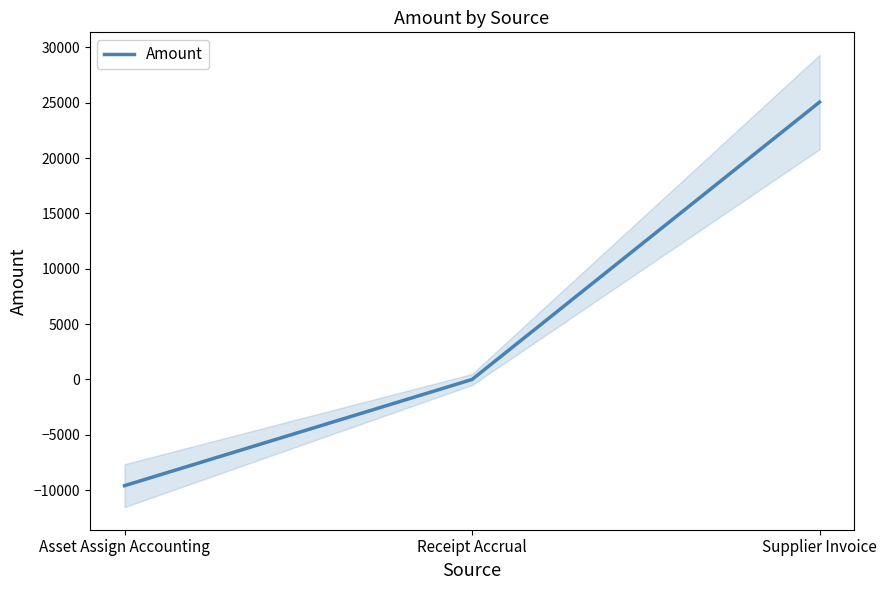

Where is the data nearest to the value 7731?

Receipt Accrual